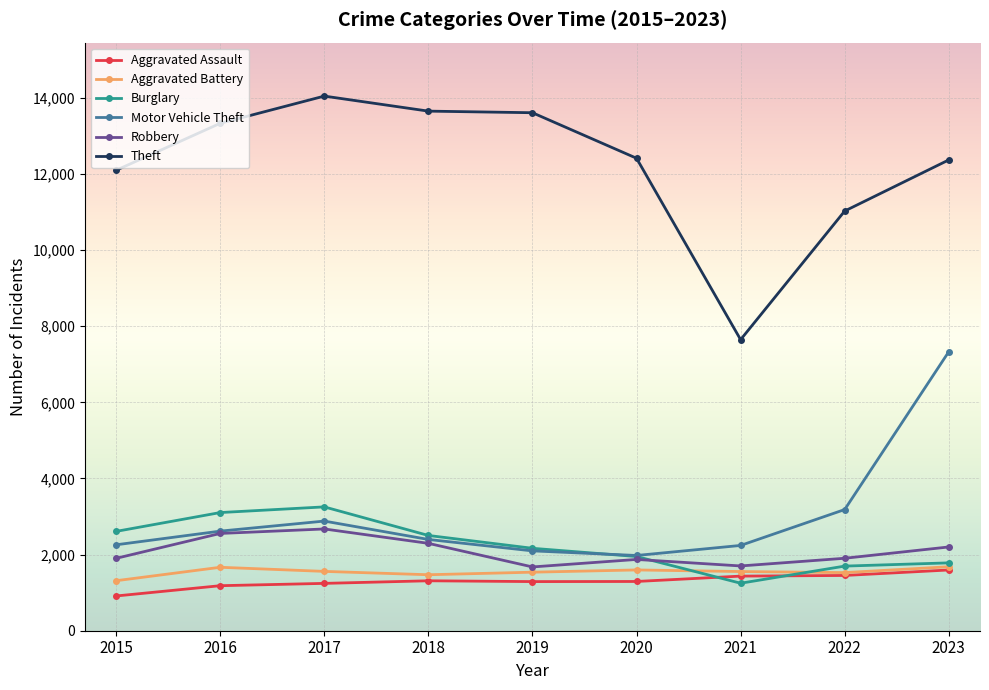

True or false: Motor Vehicle Theft and Aggravated Battery intersect in this chart.

False